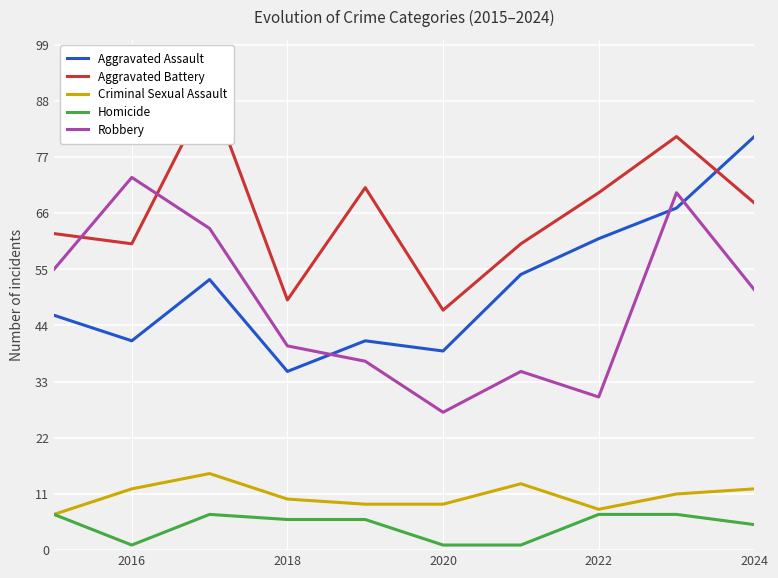

True or false: Homicide and Robbery intersect in this chart.

False